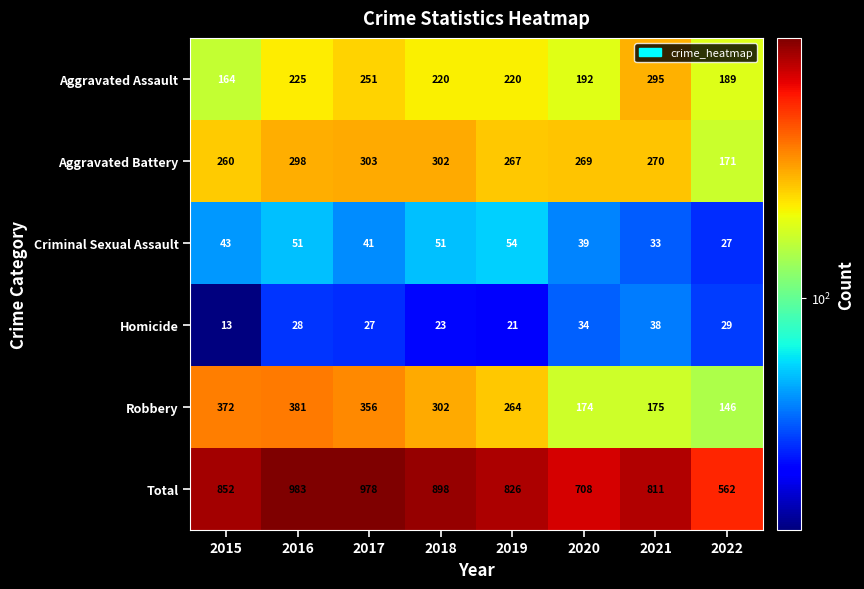

What is the difference between the Total values at 2017 and 2015?

126